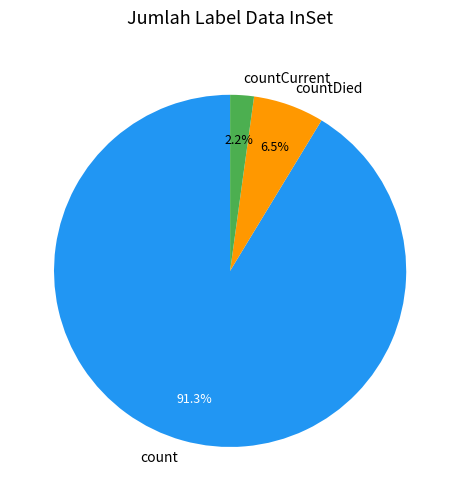

The countDied slice represents 1% of the pie. True or false?

False